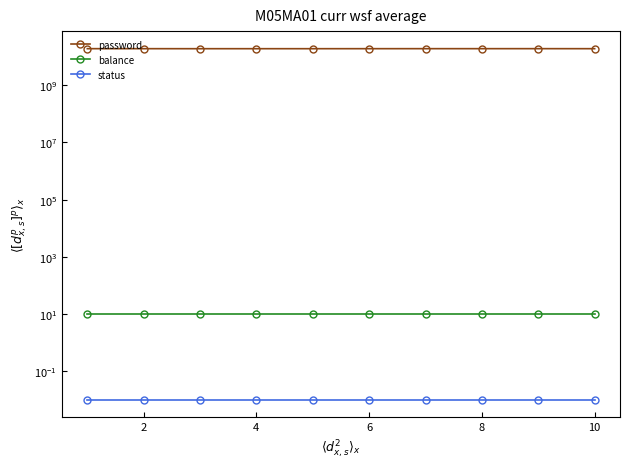

True or false: status and balance intersect in this chart.

False